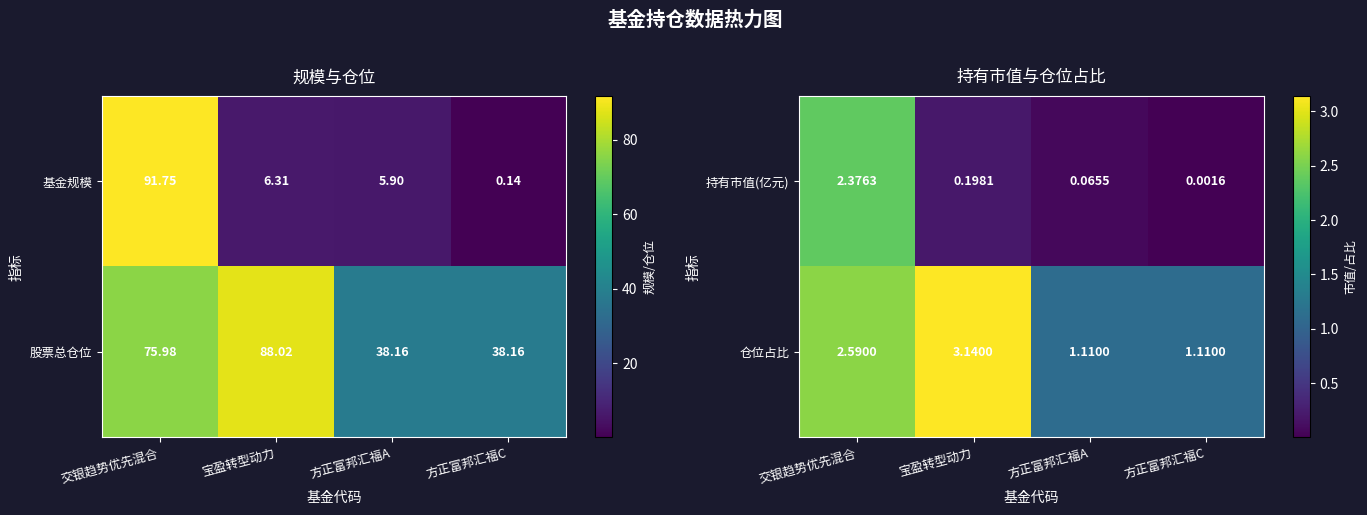

Is the value of 仓位占比 at 宝盈转型动力 greater than the value of 持有市值(亿元) at 方正富邦汇福C?

Yes